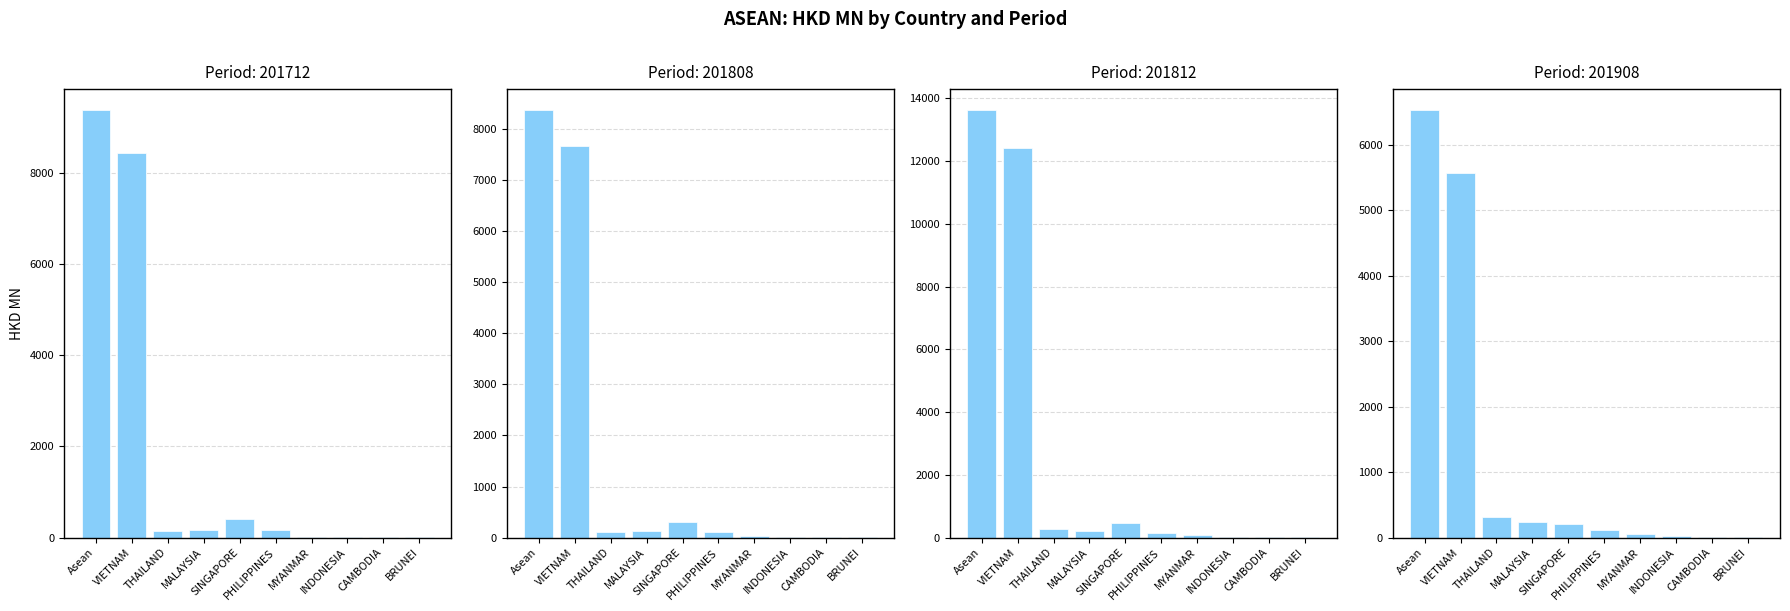

What is the difference between the highest and lowest values at INDONESIA?

7.1